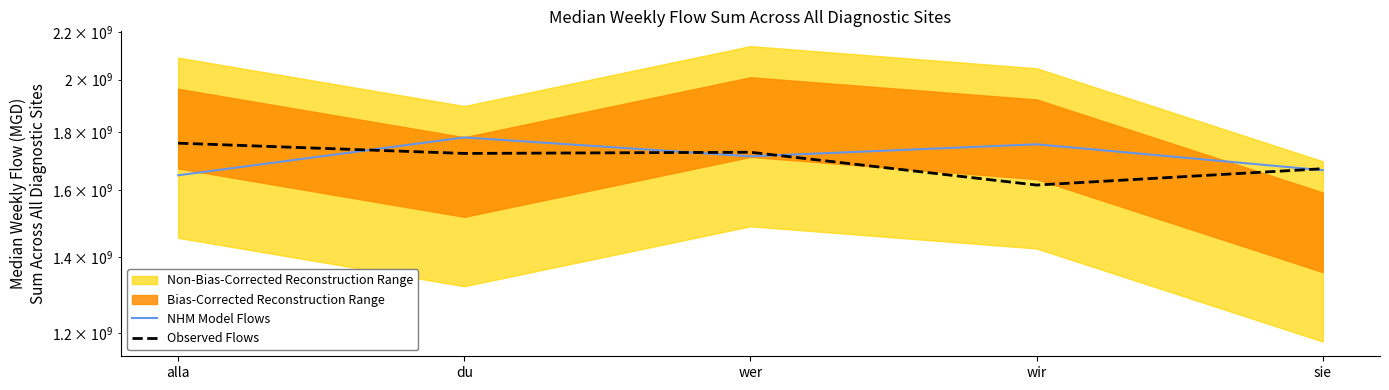

List the series in order of their overall mean, lowest first.

Observed Flows, NHM Model Flows